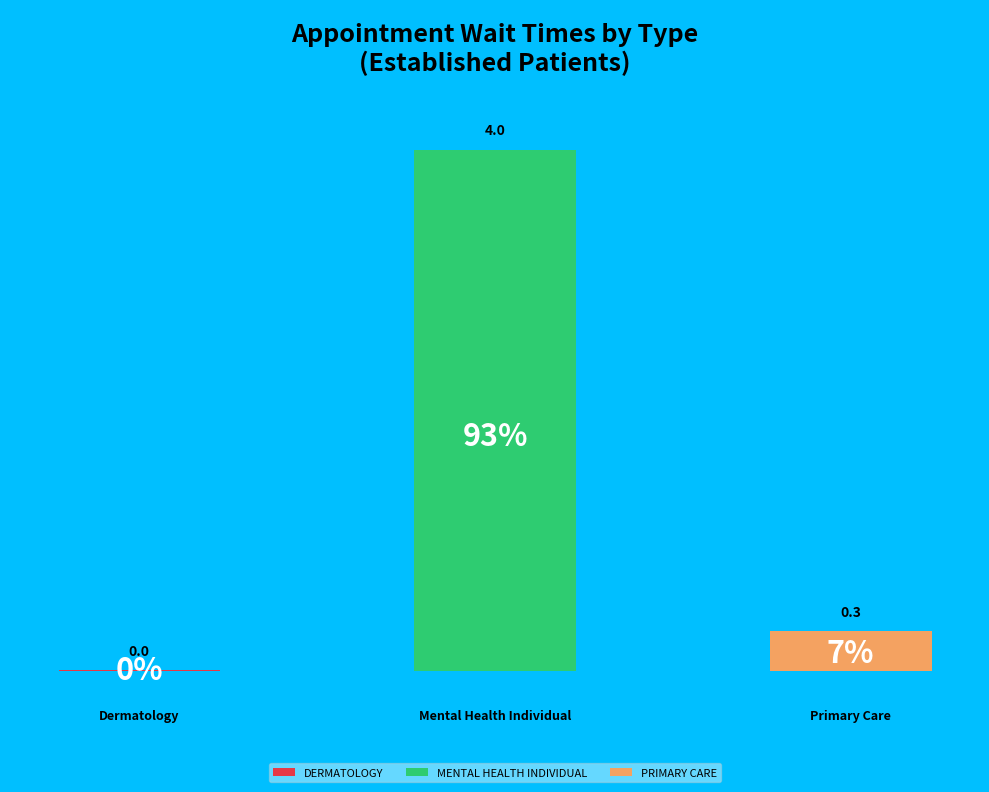

To the nearest percent, what portion does MENTAL HEALTH INDIVIDUAL represent?

93%